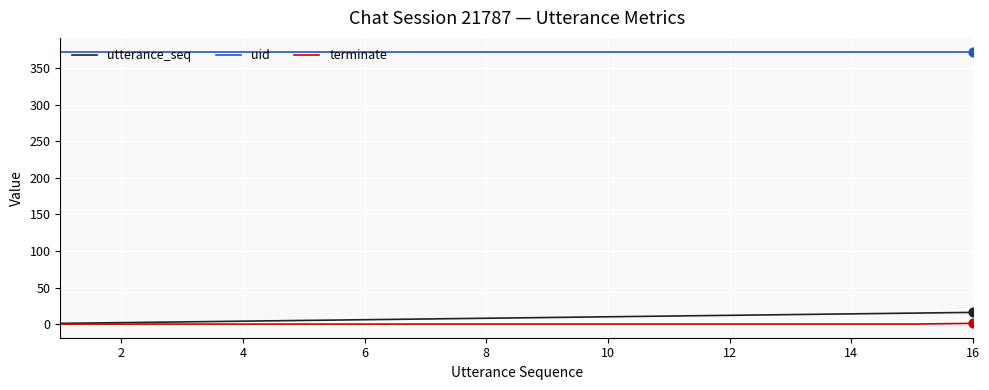

Which series has the largest total across all categories?

uid